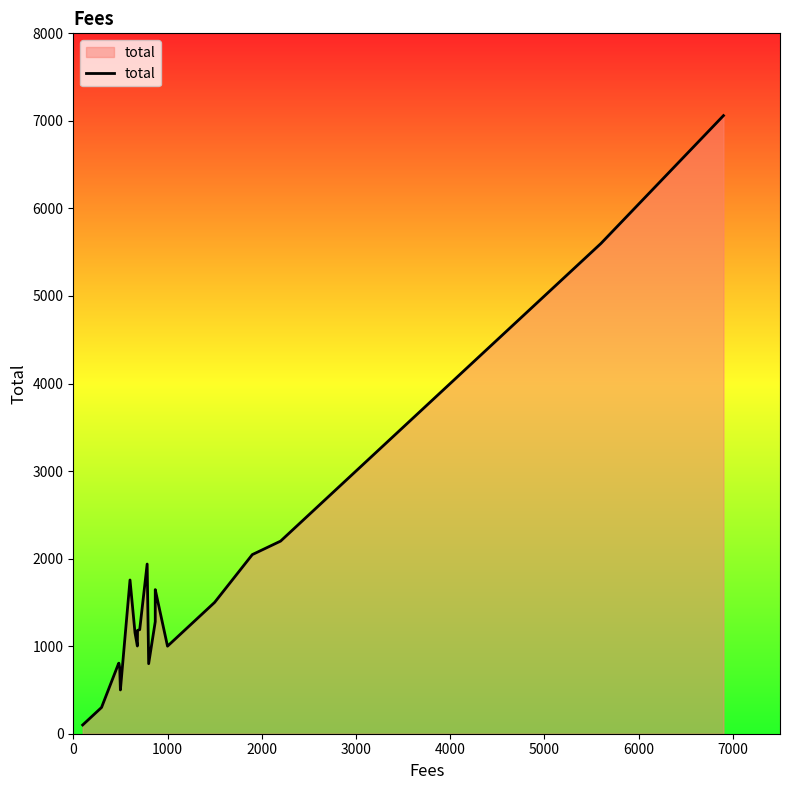

Does the chart display data point markers on the line(s)?

No